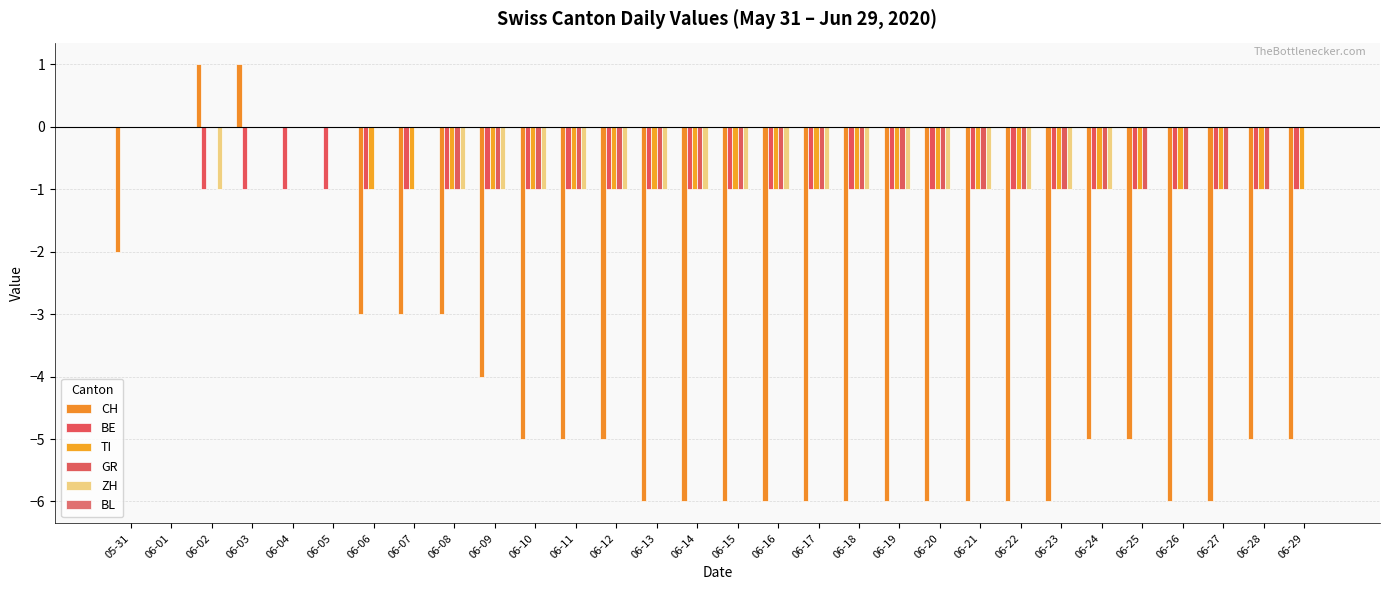

How many distinct data groups are displayed?

5